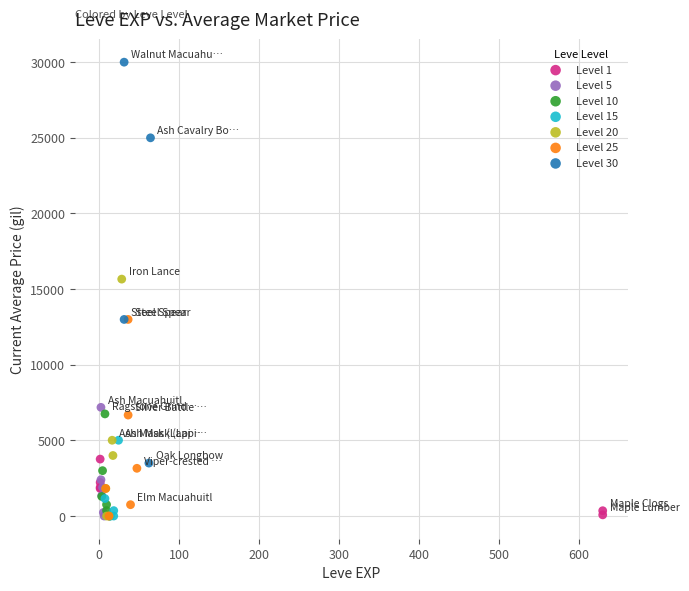

Which series has the largest Y range (max minus min)?

Level 30